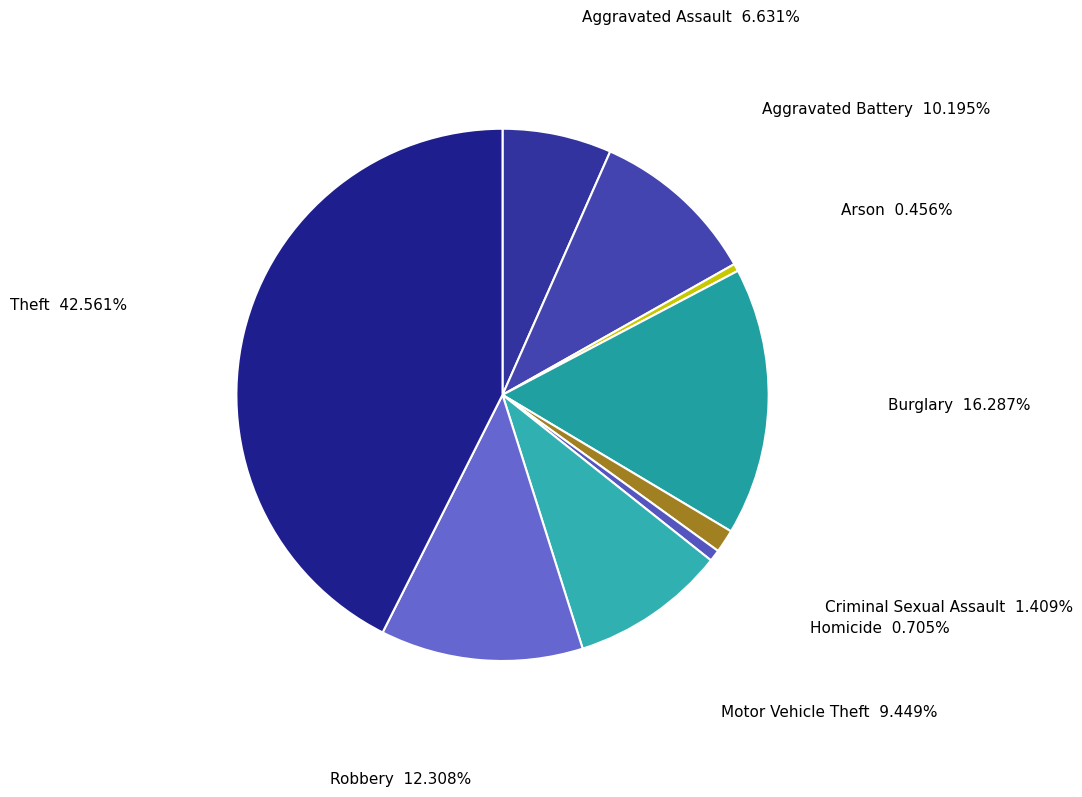

Is there a majority slice in this chart?

No